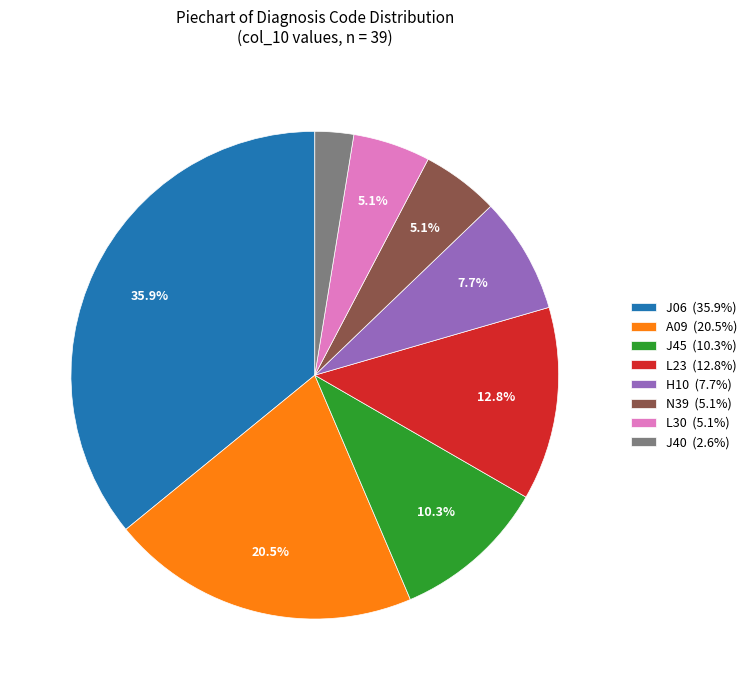

Approximately how many times larger is the value at L23 (12.8%) compared to J45 (10.3%)?

1.2